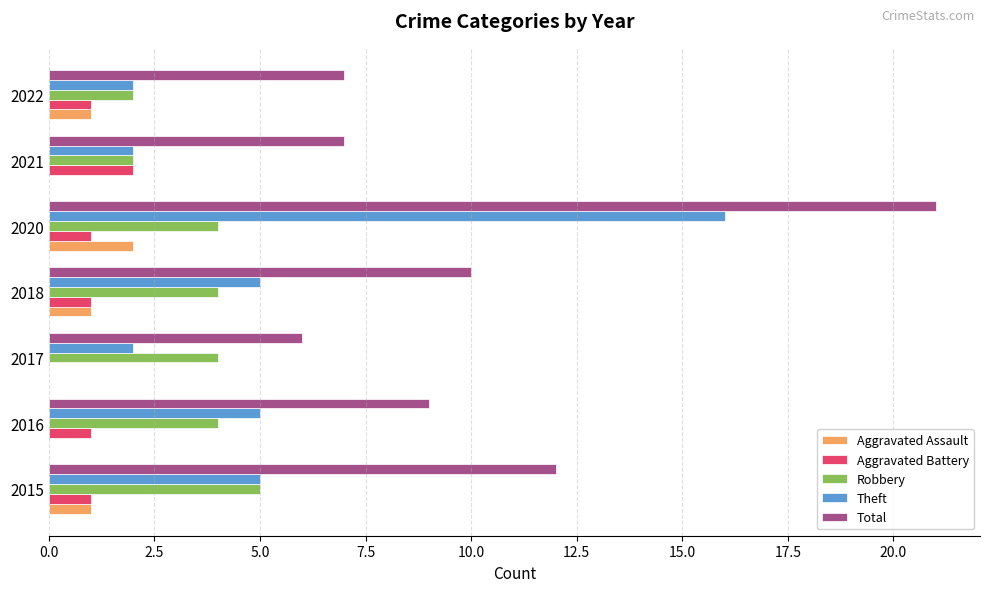

Which series has the largest total across all categories?

Total